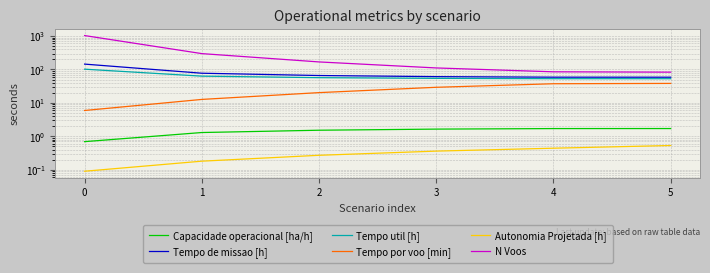

The value of N Voos at 4 is 118.8. True or false?

False